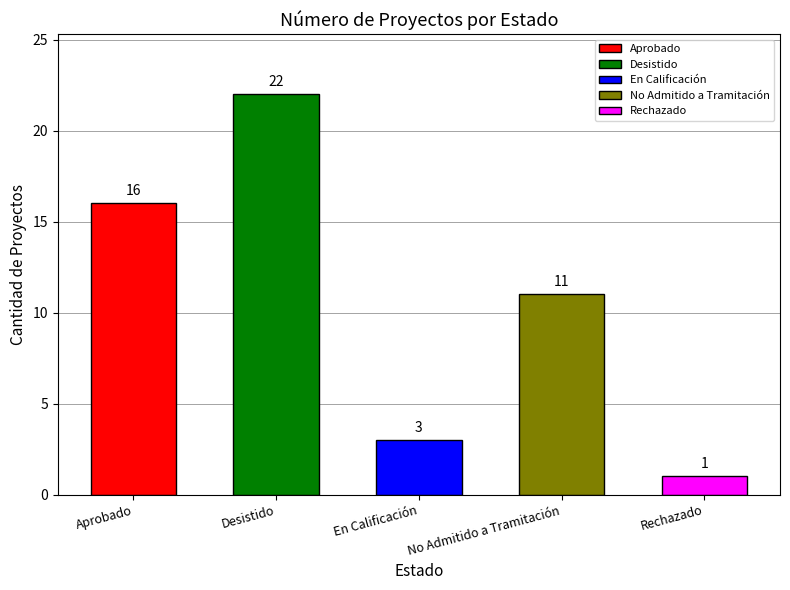

What is the ratio of the value at Aprobado to the value at No Admitido a Tramitación?

1.5